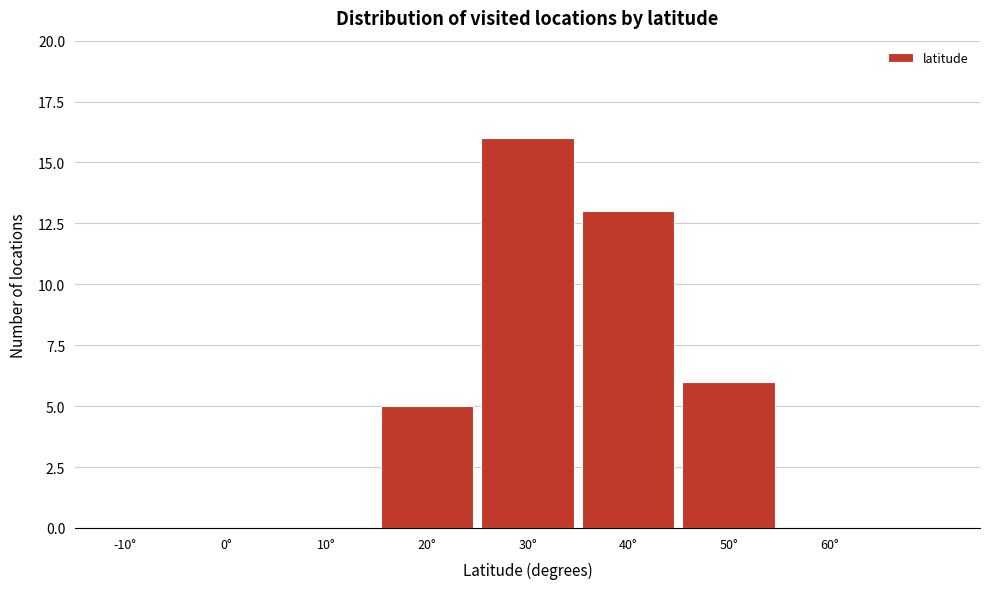

Reading left to right, what are all the values shown in this chart?

-10°=0	0°=0	10°=0	20°=5	30°=16	40°=13	50°=6	60°=0